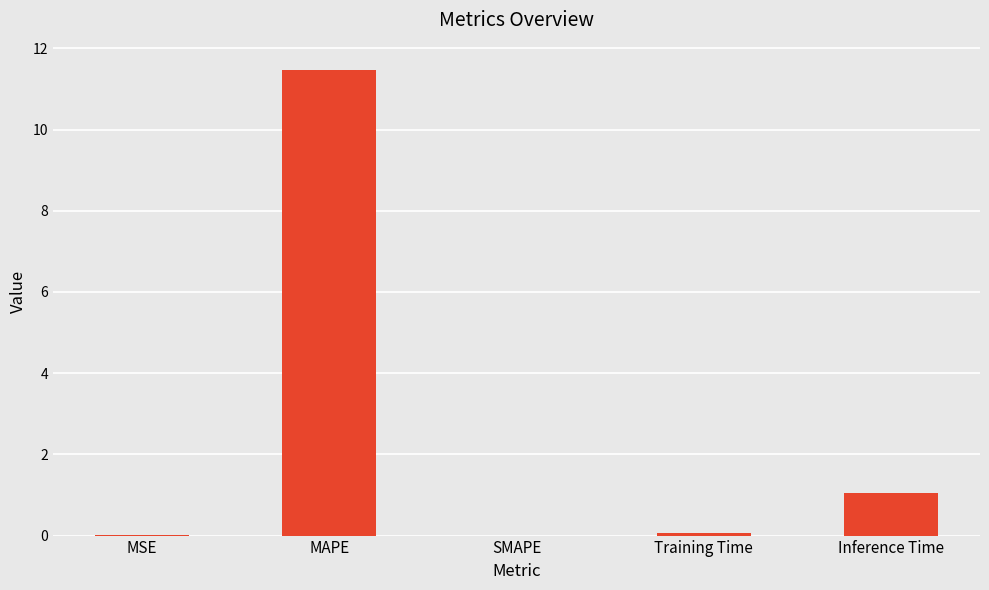

At which category does the chart reach its peak across all series?

MAPE